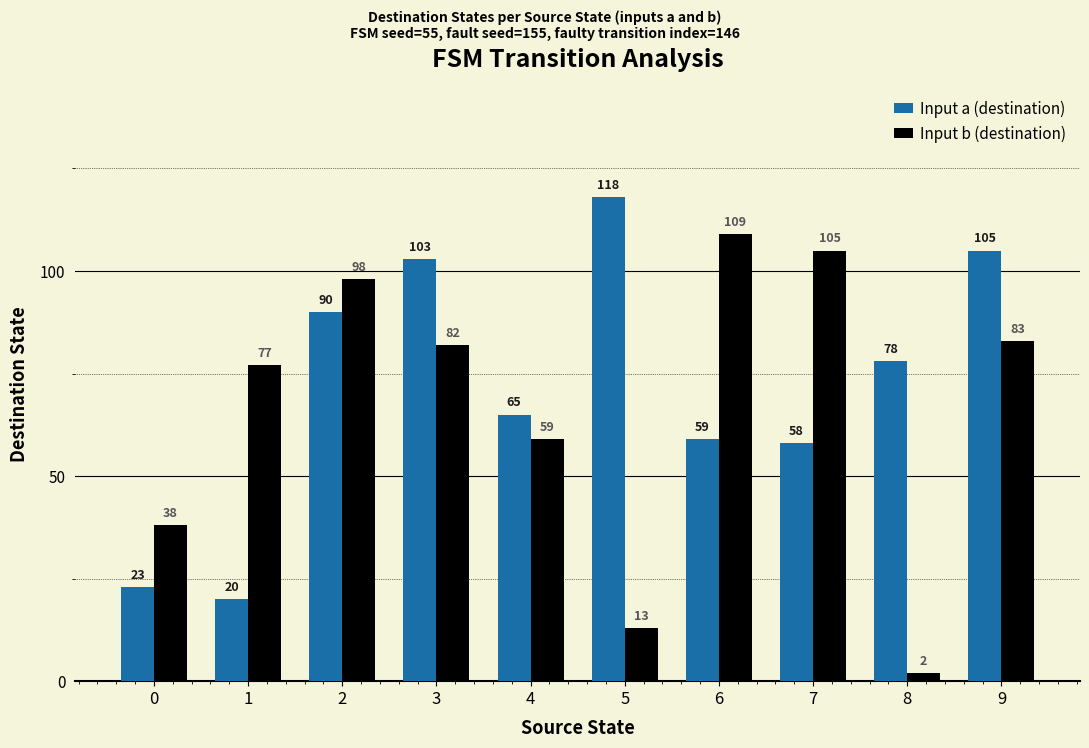

List the series in order of their overall mean, highest first.

Input a (destination), Input b (destination)